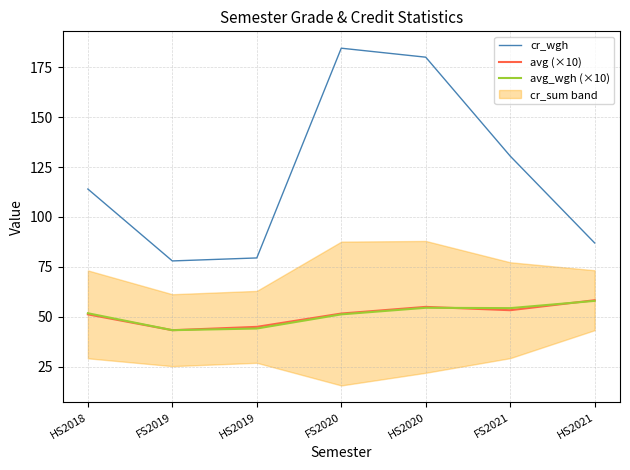

Where does the cr_wgh series first go above 114?

FS2020